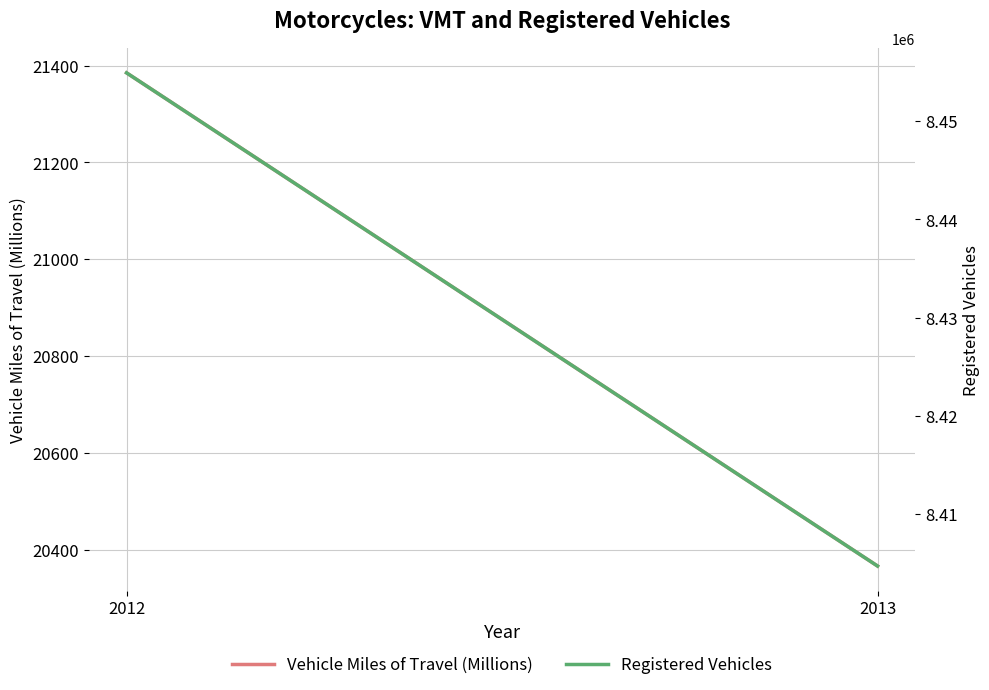

List the series in order of their overall mean, lowest first.

Vehicle Miles of Travel (Millions), Registered Vehicles